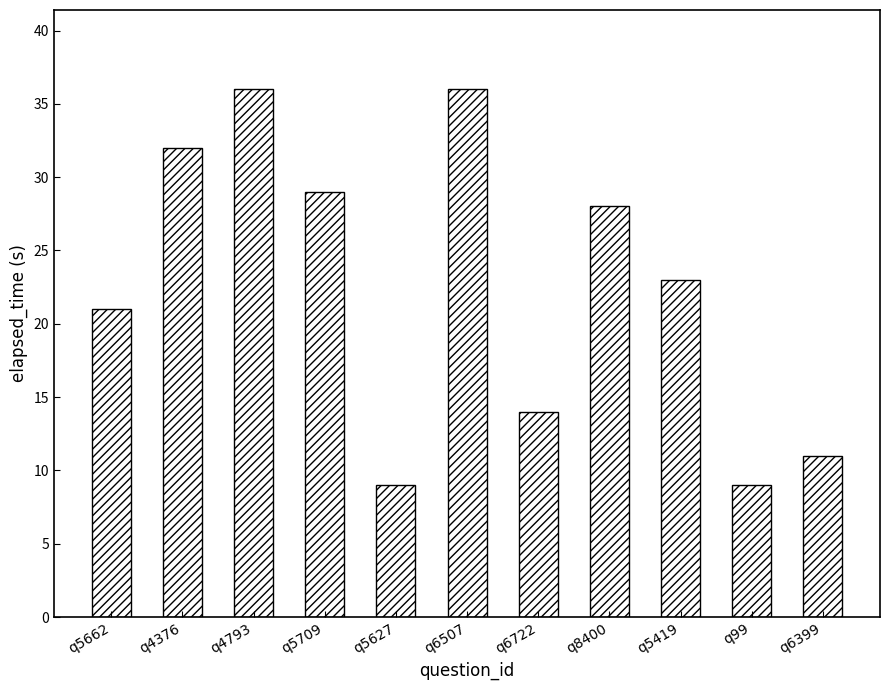

At which label does the data first exceed 23?

q4376